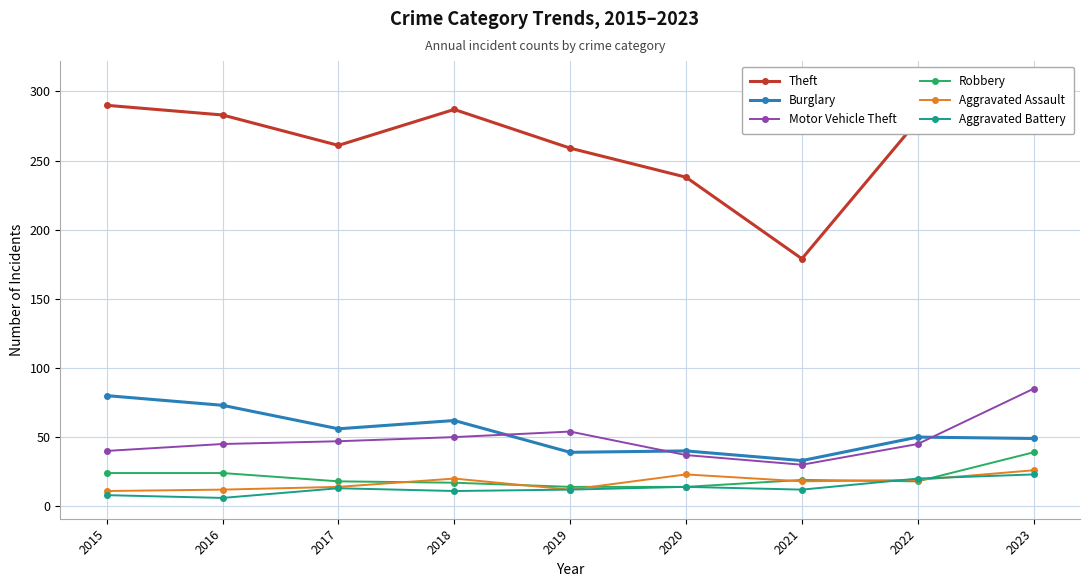

Is this an area chart (filled region under the line)?

No